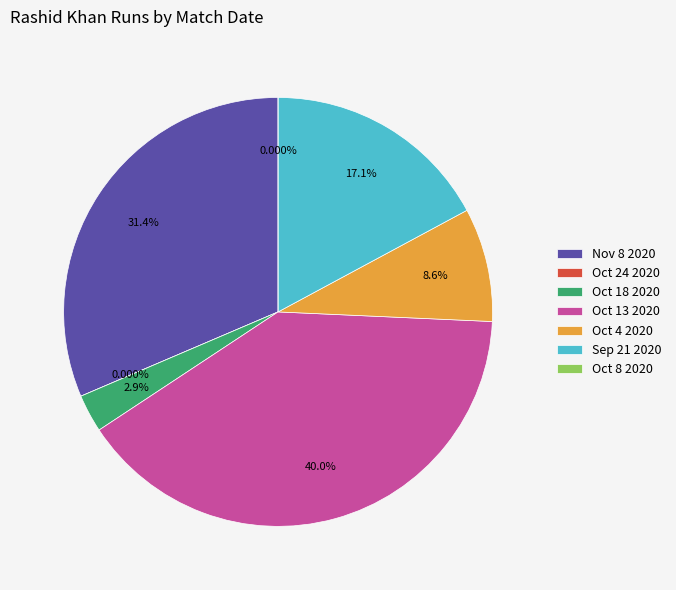

Which has a higher value, Oct 18 2020 or Oct 13 2020?

Oct 13 2020